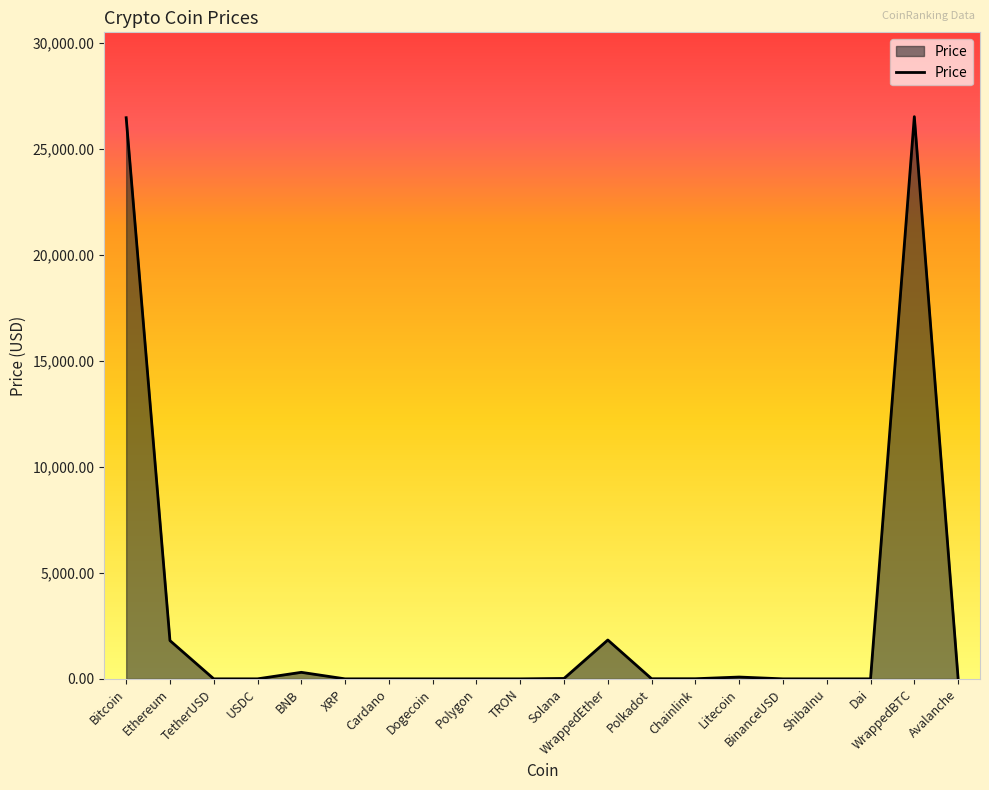

What is the greatest value displayed?

26516.1